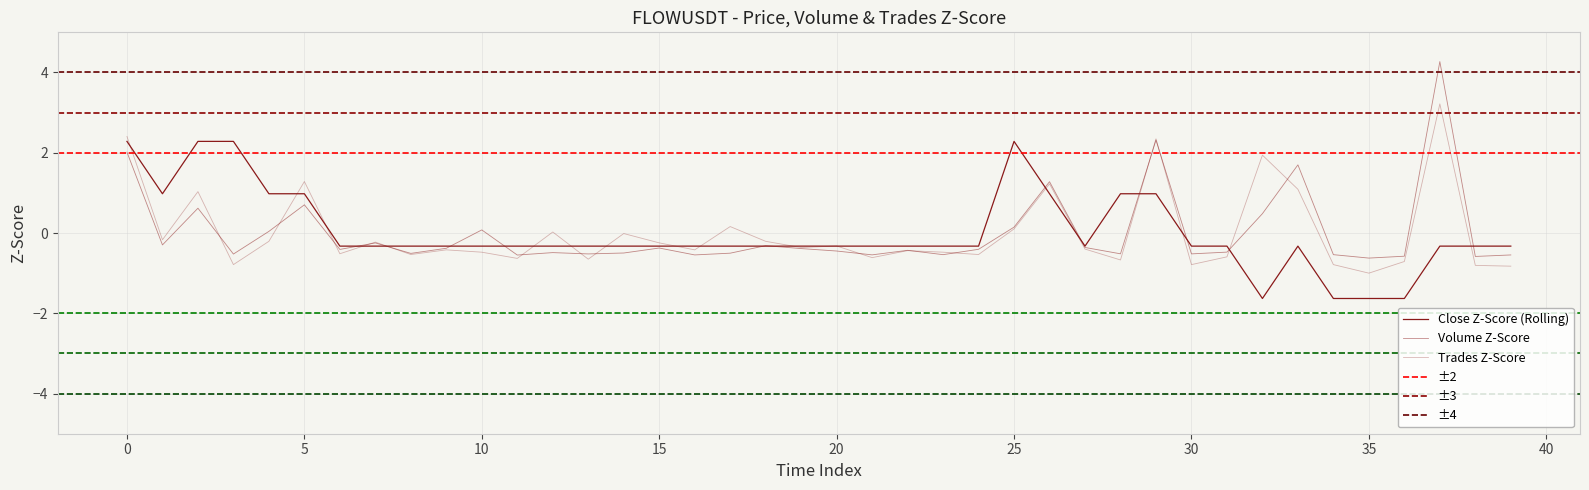

Between 40 and 33, which series saw the biggest shift?

volume